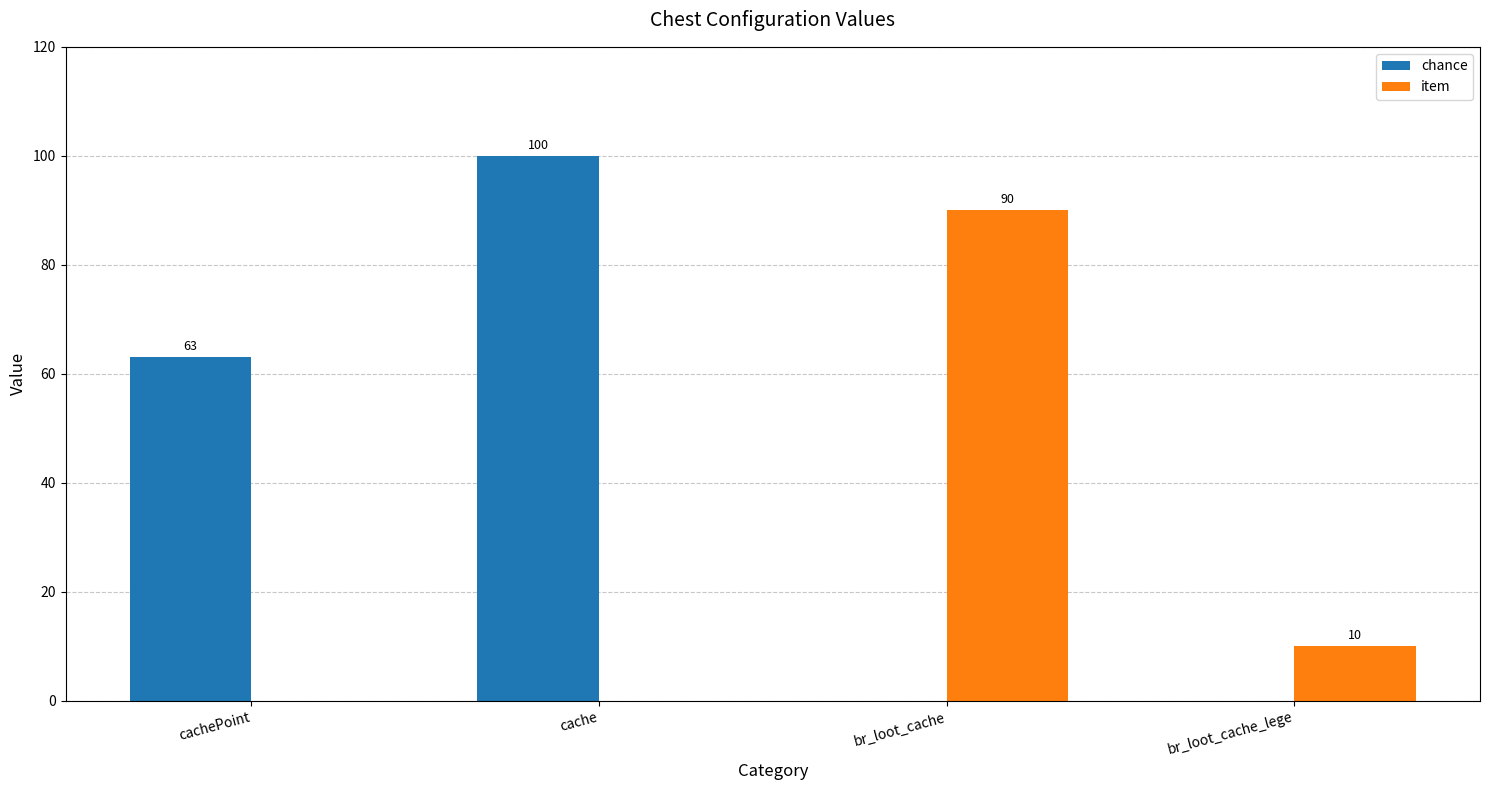

Which series has the largest range (max minus min)?

chance